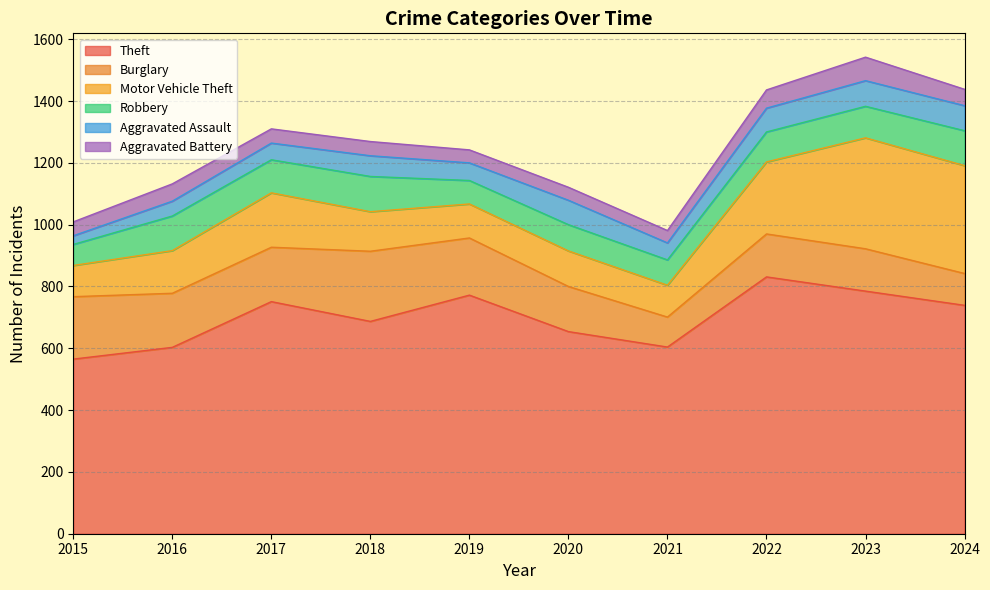

At which category does Aggravated Assault reach its first local valley?

2019